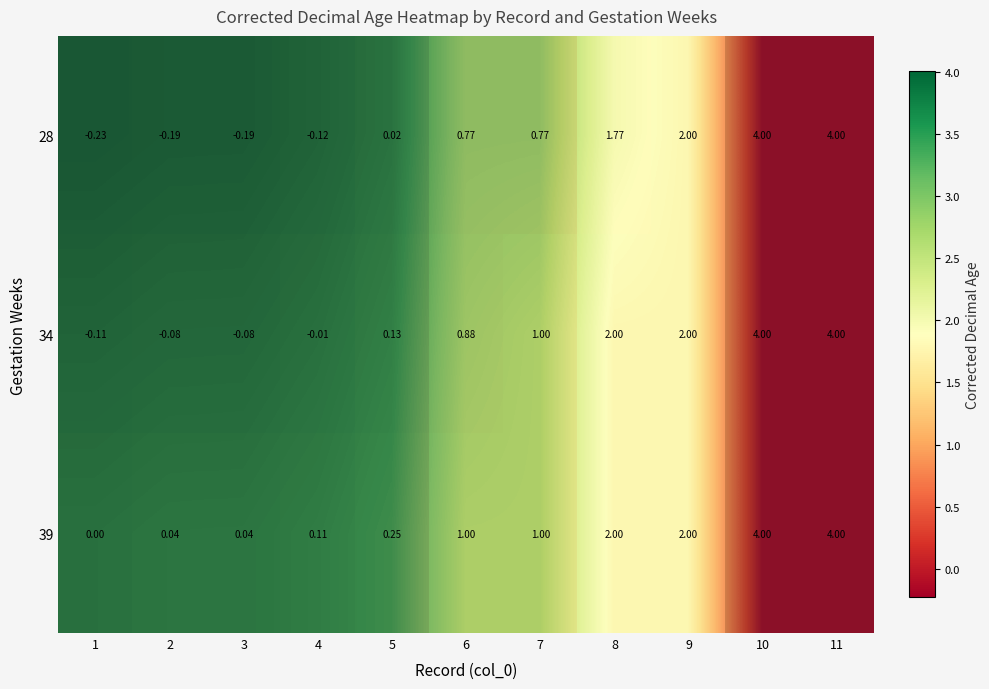

Which series has the widest spread of values?

28